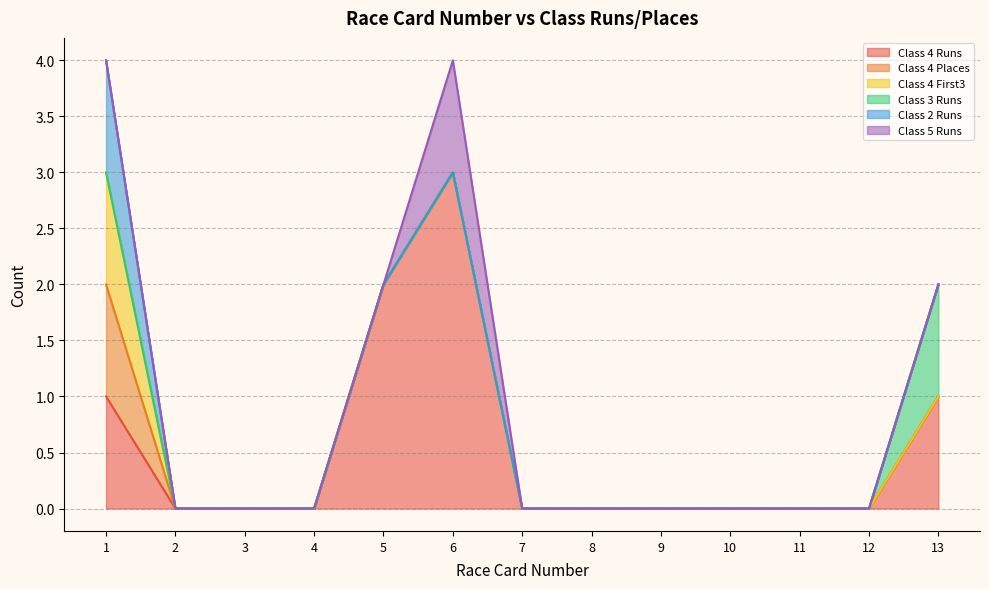

What is the maximum value shown in the chart?

3